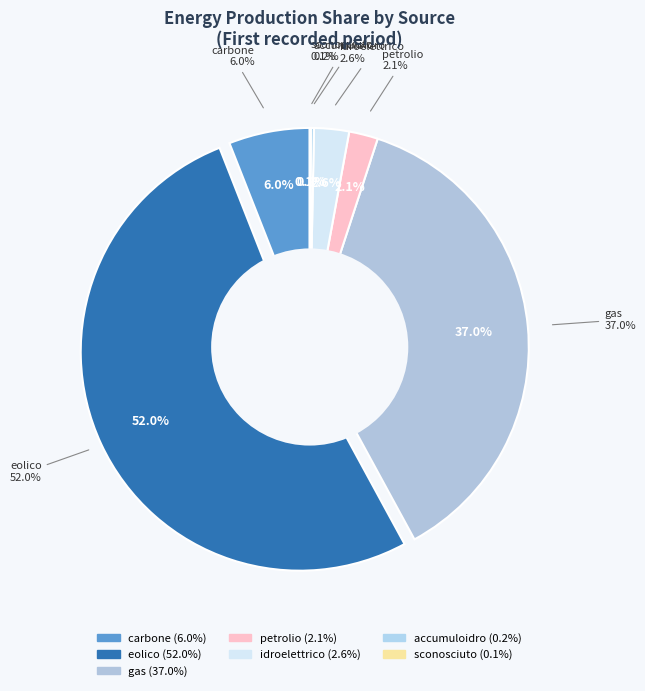

To the nearest percent, what is the average slice percentage?

14%